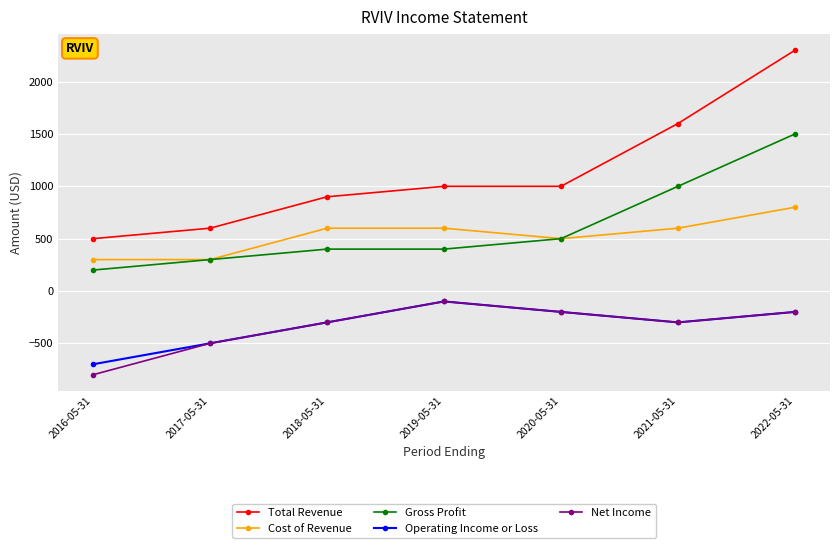

Which series changed the most between 2019-05-31 and 2022-05-31?

Total Revenue